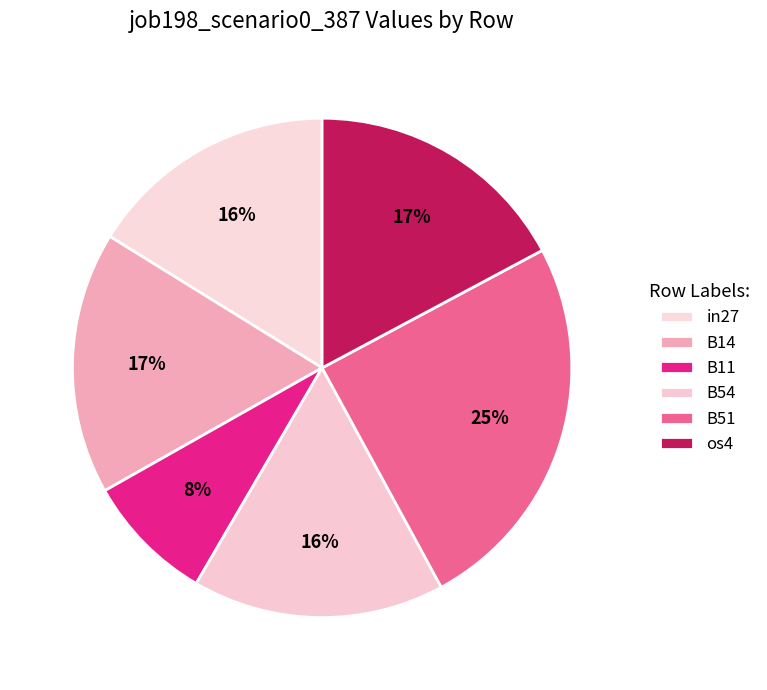

Which category has the biggest portion of the pie?

B51